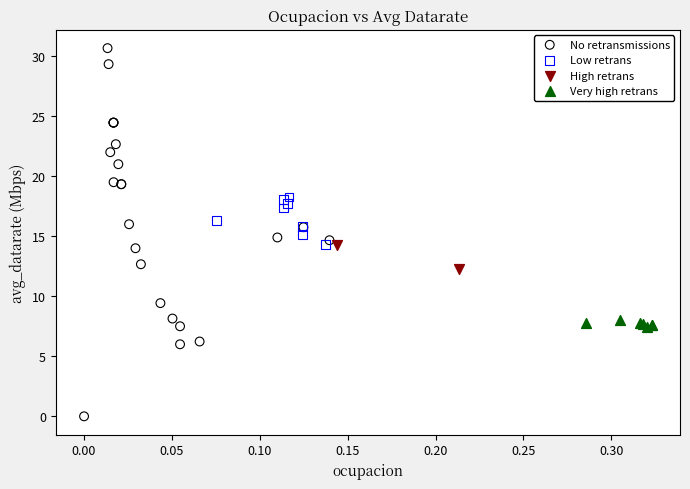

Which series contains the highest Y value?

No retransmissions